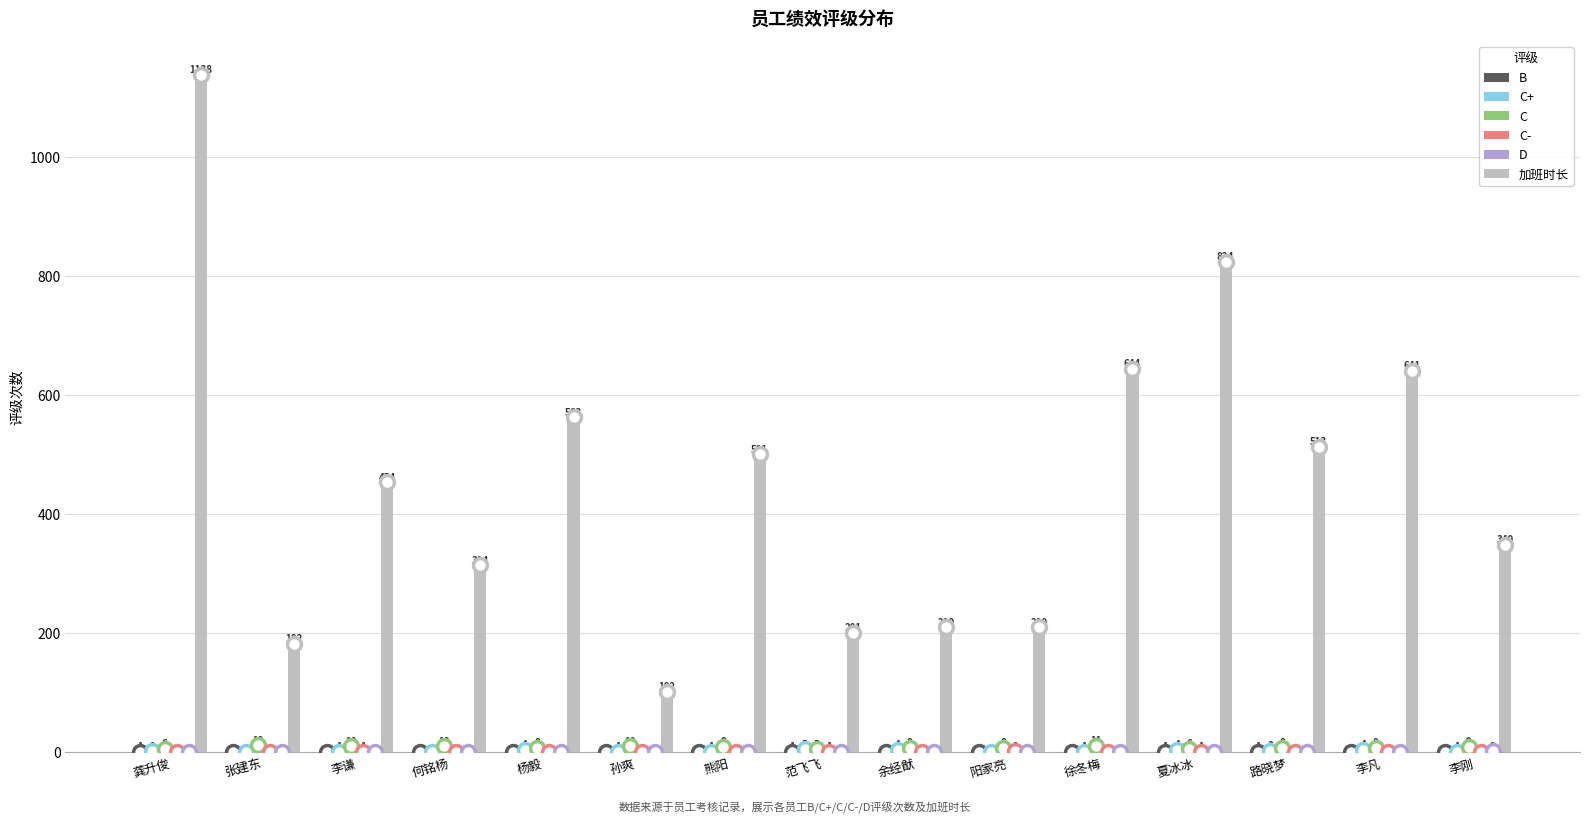

What is the total value across all series at 龚升俊?

1147